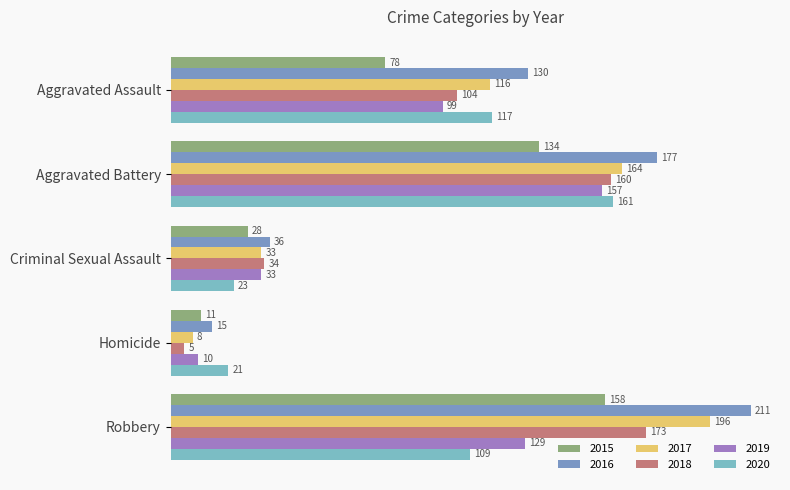

Which series has the largest total across all categories?

2016